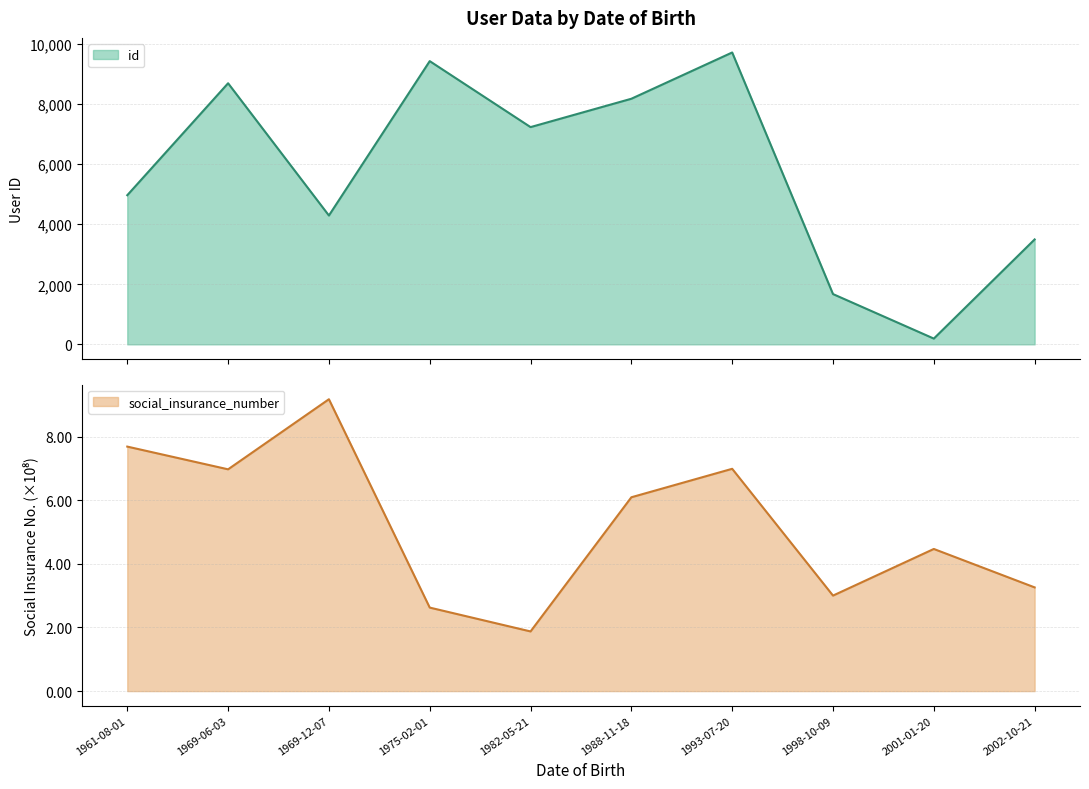

Where is the first local maximum for social_insurance_number?

1969-12-07